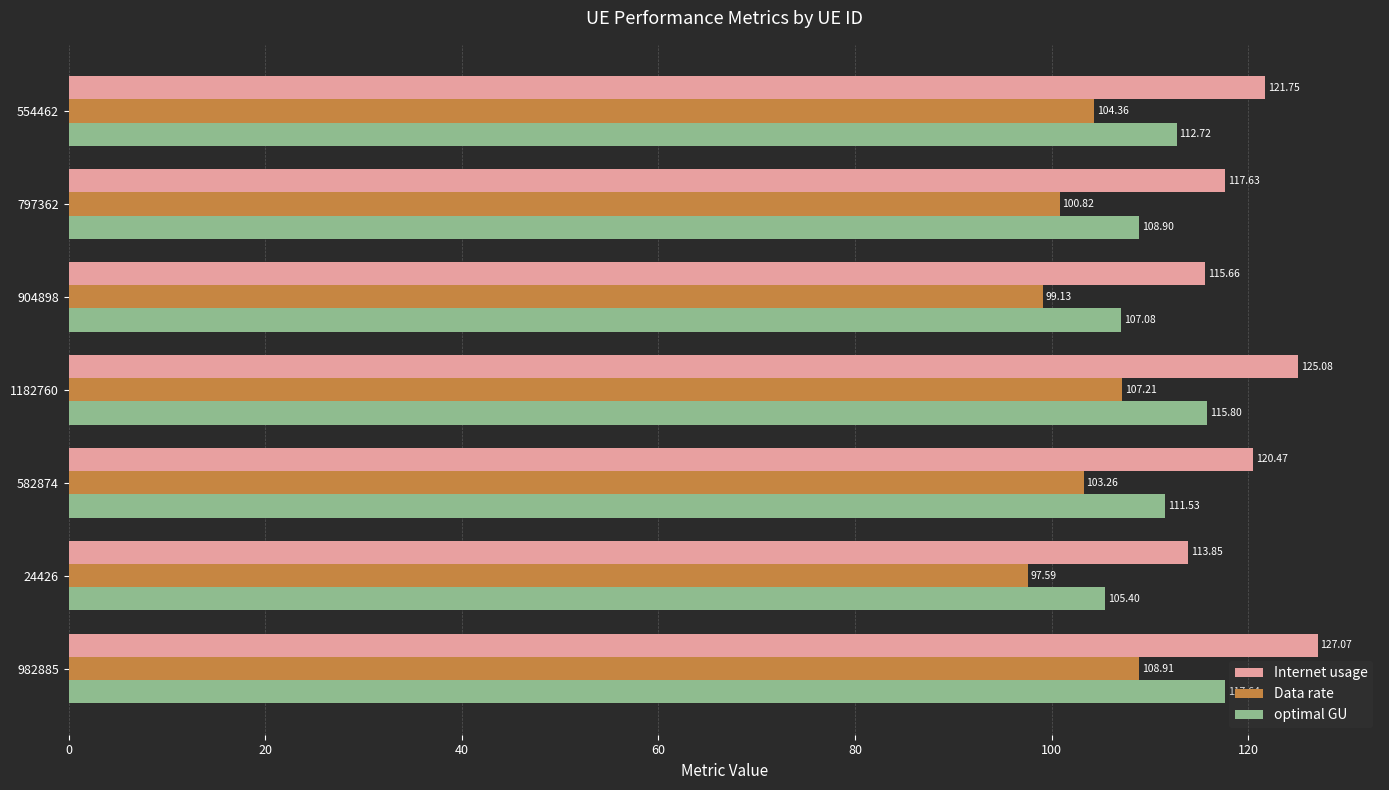

What is the difference between the maximum and minimum values in the Internet usage series?

13.2